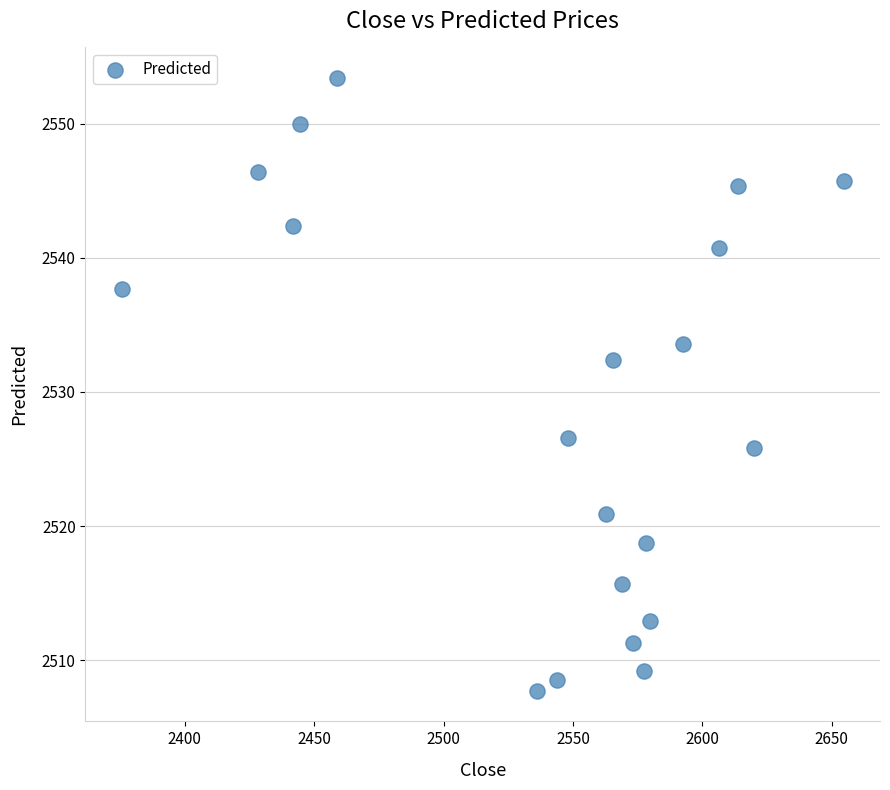

What Y value in the scatter plot is closest to 2530?

2532.4